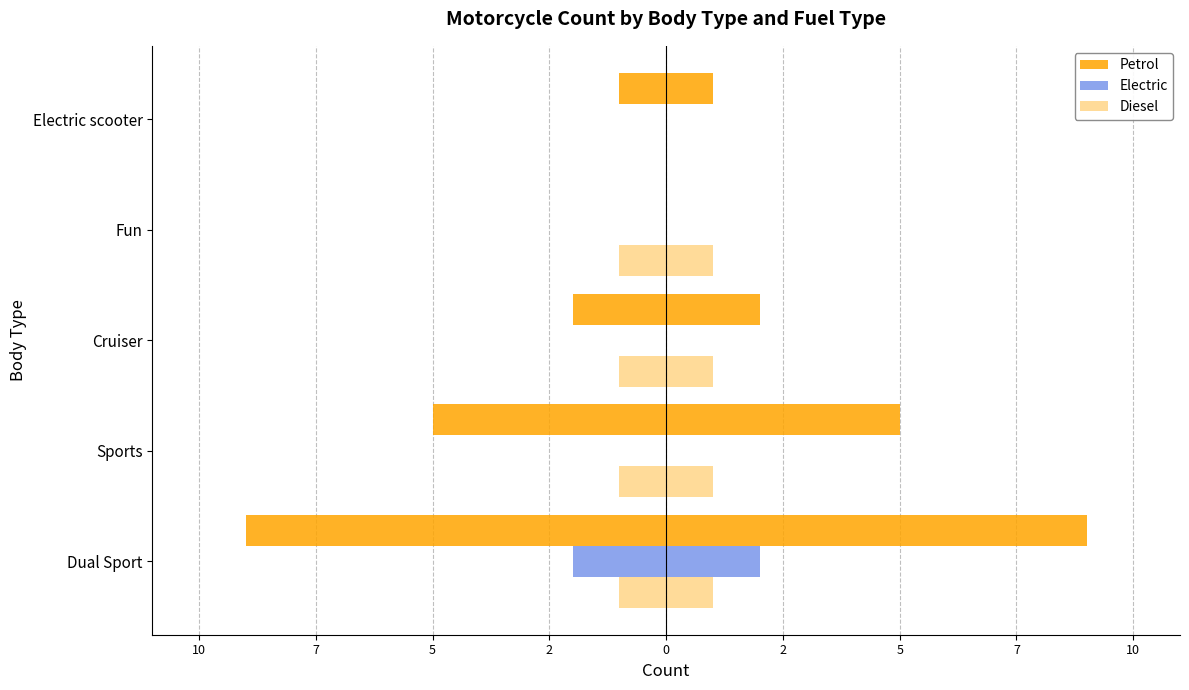

The value of Petrol at Sports is 5. True or false?

True